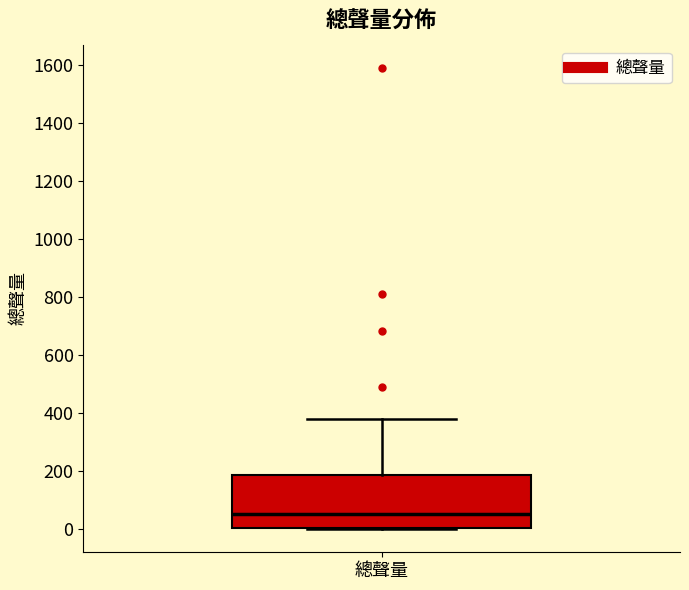

Read this box plot against the y-axis: the position of the median line, the range covered by the box, and the ends of both whiskers. The values are not printed on the chart, so give them approximately, as read against the axis.

median 60, box 0 to 180, whiskers 0 to 380